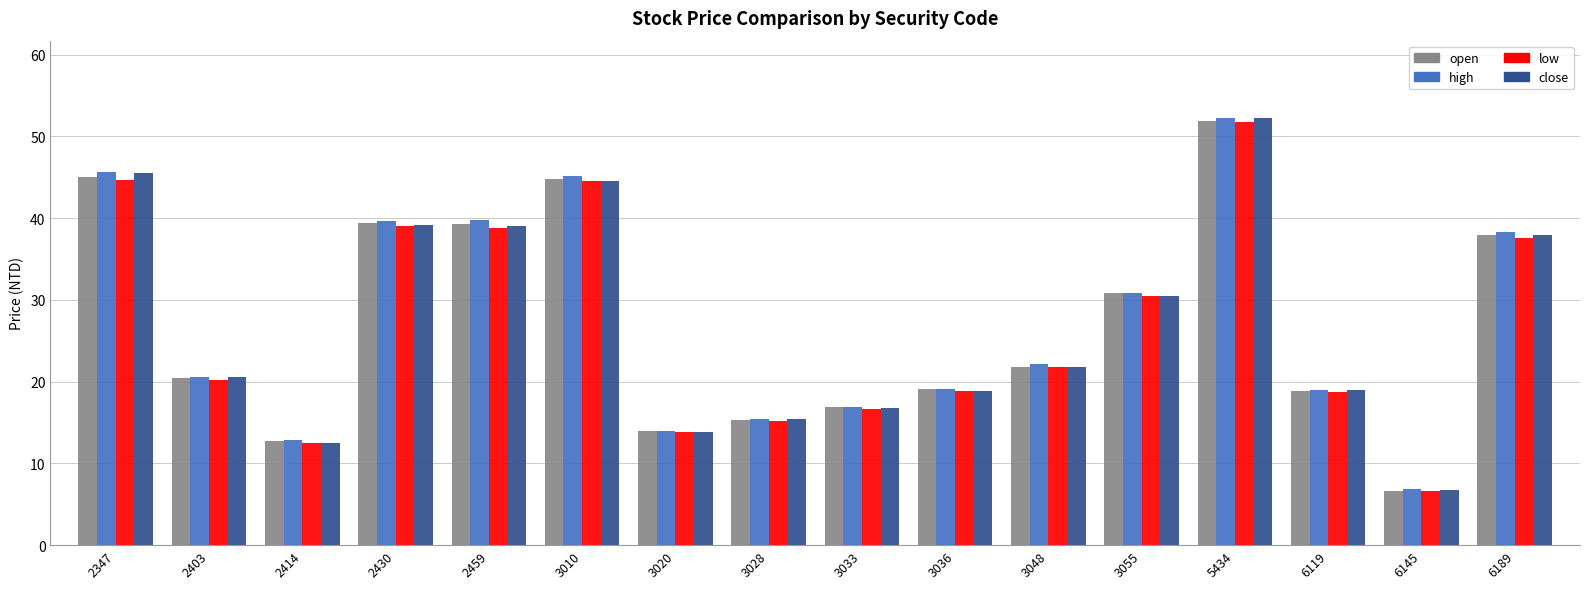

Is the value of low at 2403 greater than the value of close at 6119?

Yes